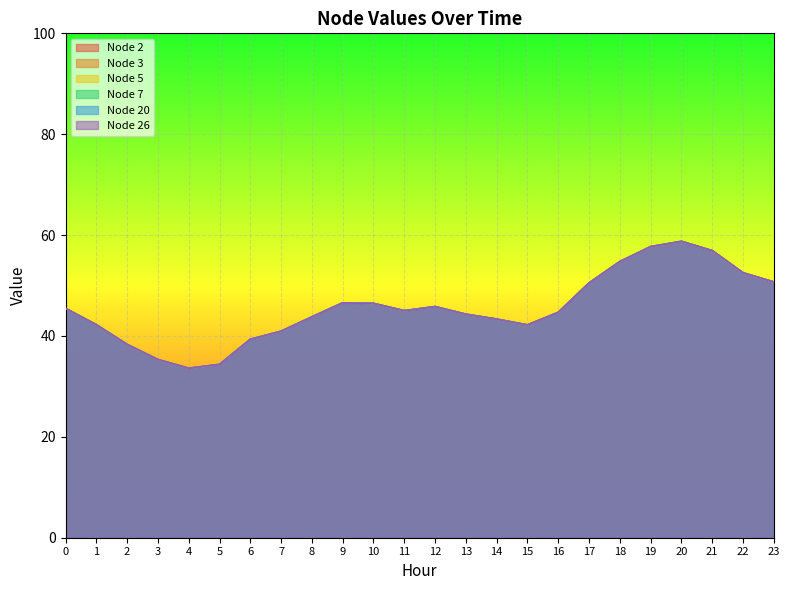

What are all the series names shown in the legend?

Node 2, Node 3, Node 5, Node 7, Node 20, Node 26